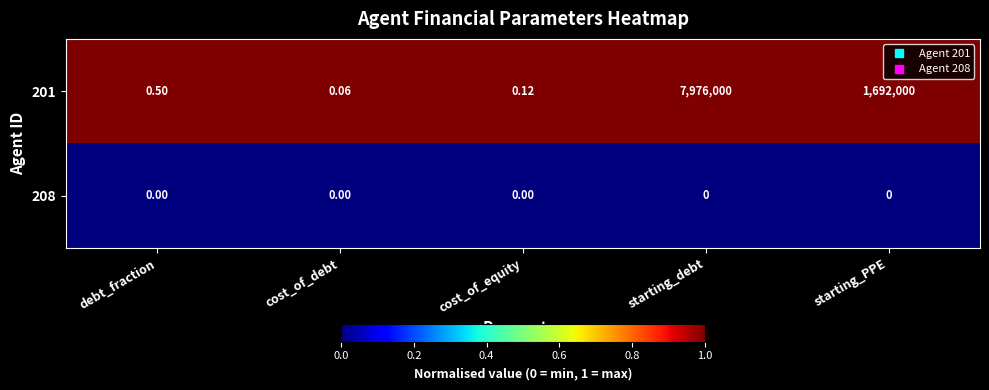

Is the value of 201 at starting_PPE greater than the value of 208 at starting_debt?

Yes